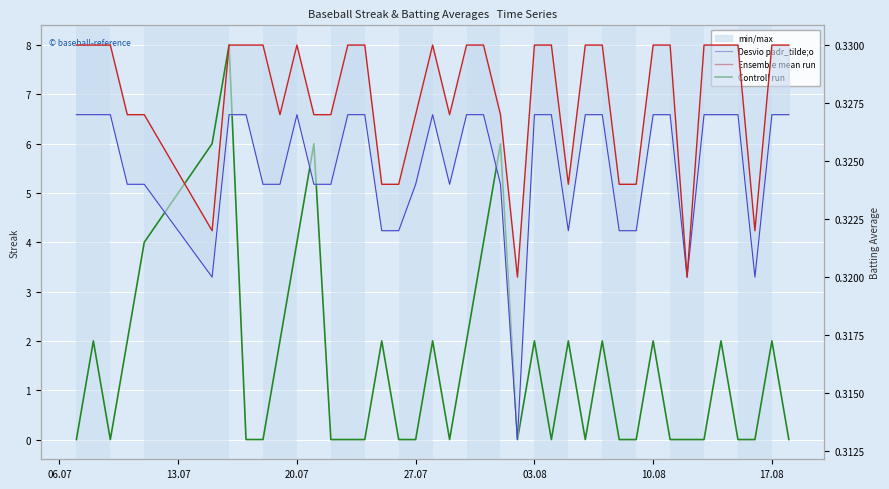

What is the sum of all Desvio padr_tilde;o values?

13.0